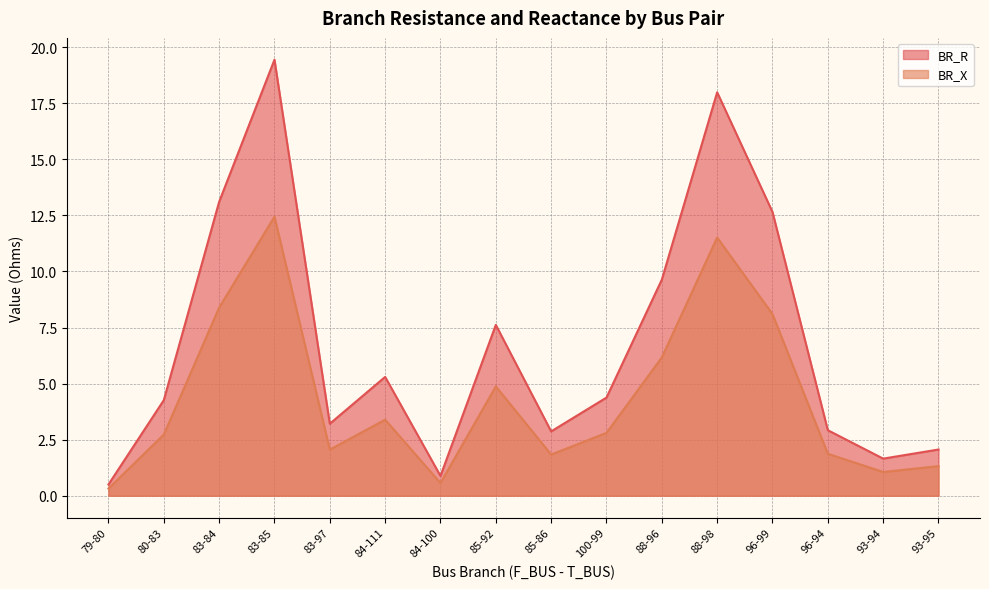

What are all the series names shown in the legend?

BR_R, BR_X